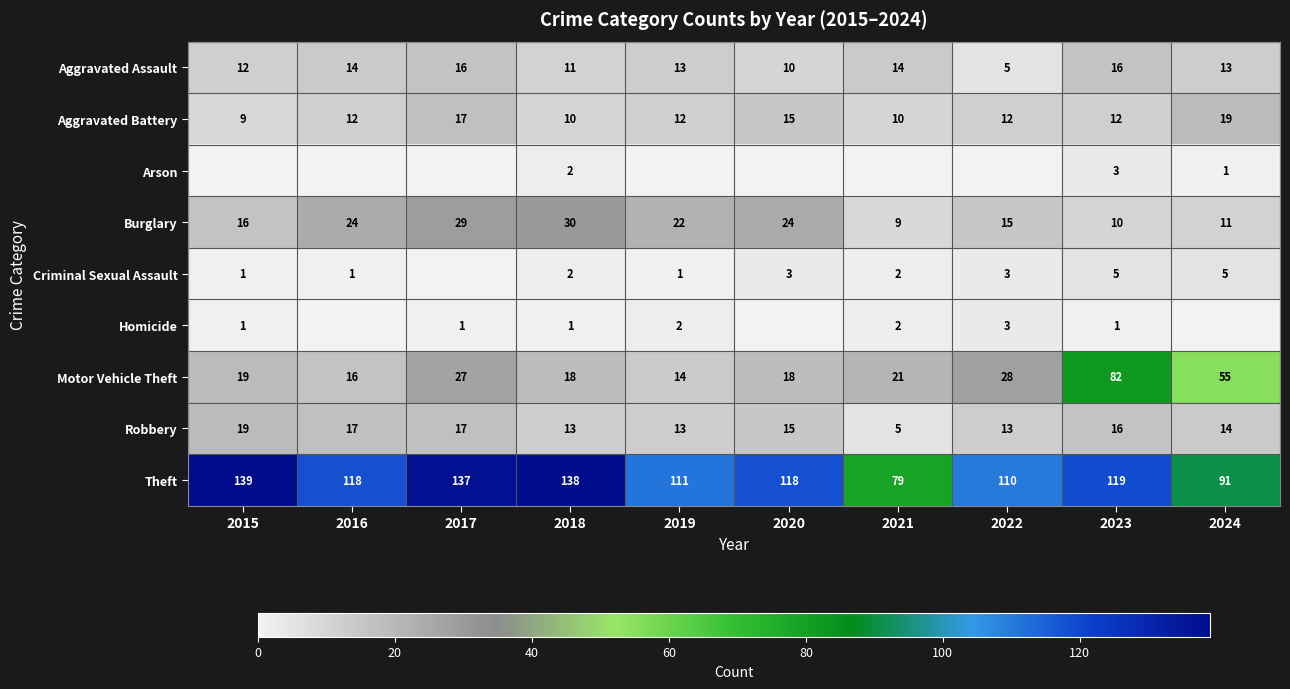

What is the spread (max minus min) of values at 2018?

137